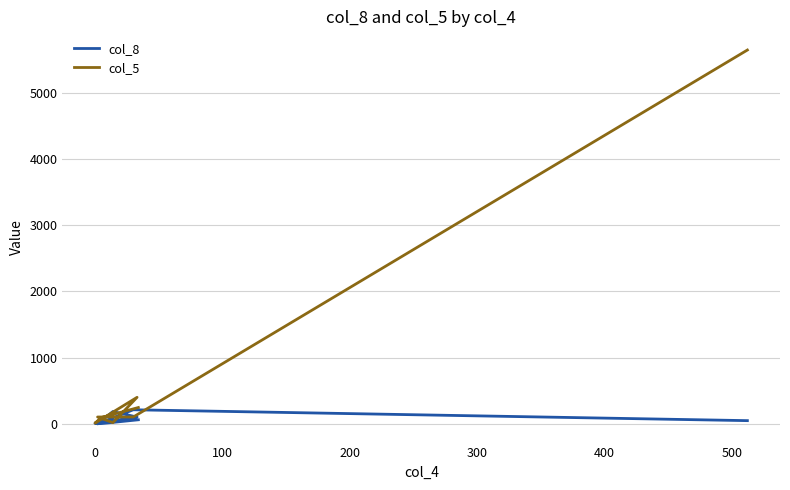

True or false: col_5 has a value of 138 at 500.

False